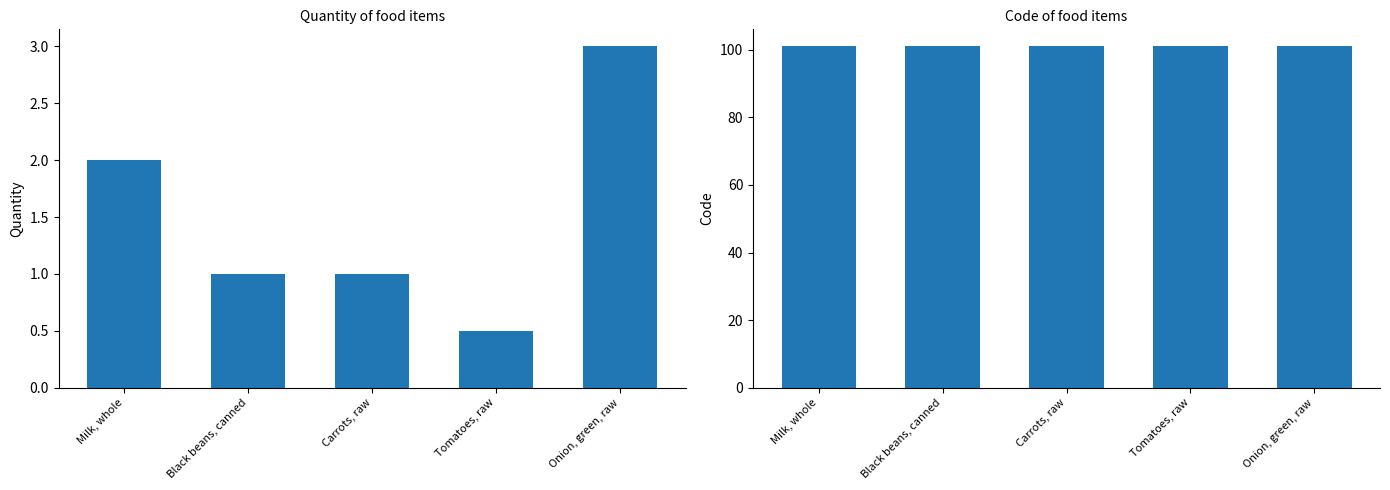

What is the minimum value shown in the chart?

0.5